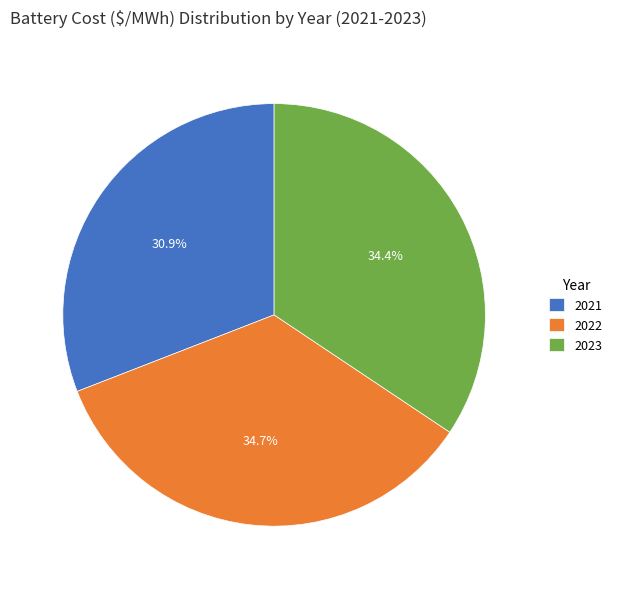

Does any single category account for the majority?

No